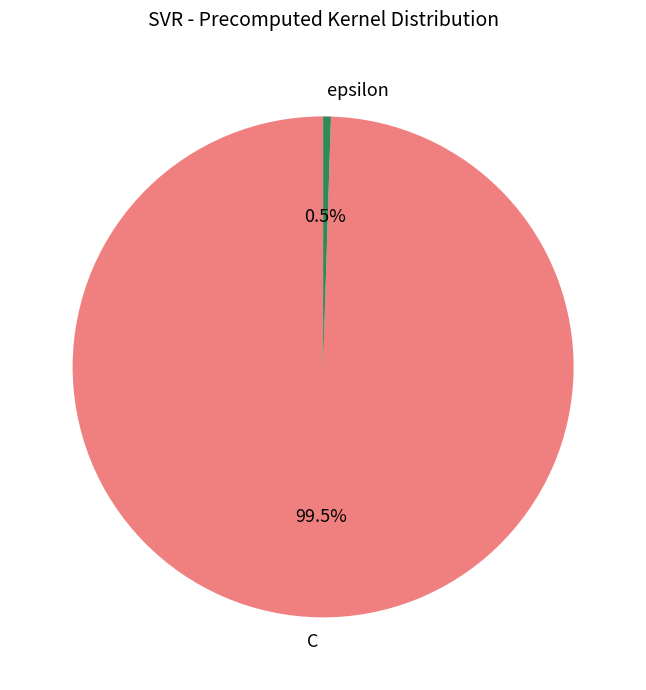

To the nearest percent, what is the difference between the C and epsilon slice percentages?

99%